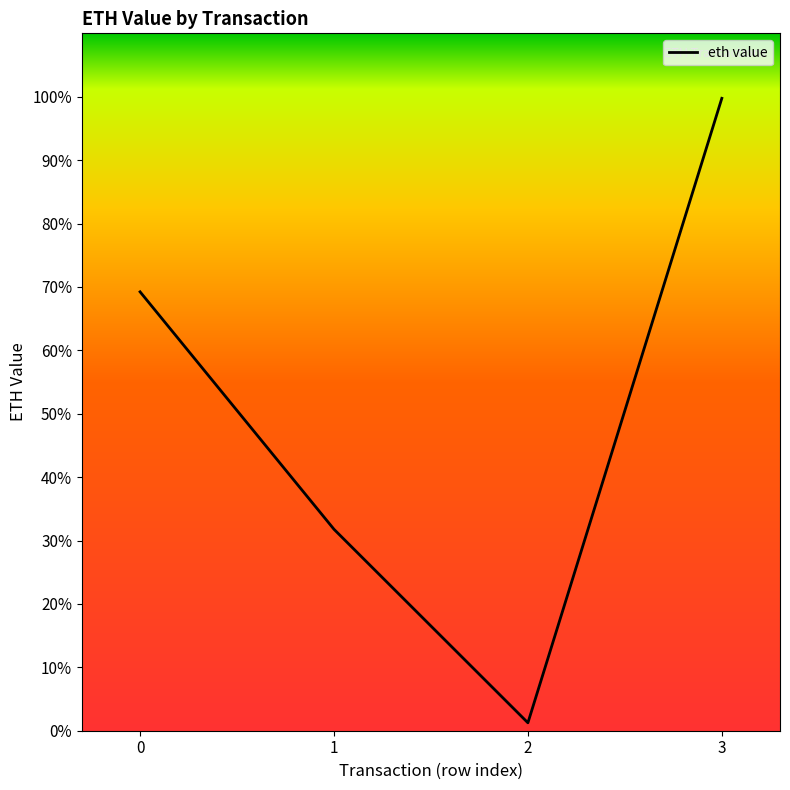

What is the greatest value displayed?

99.7